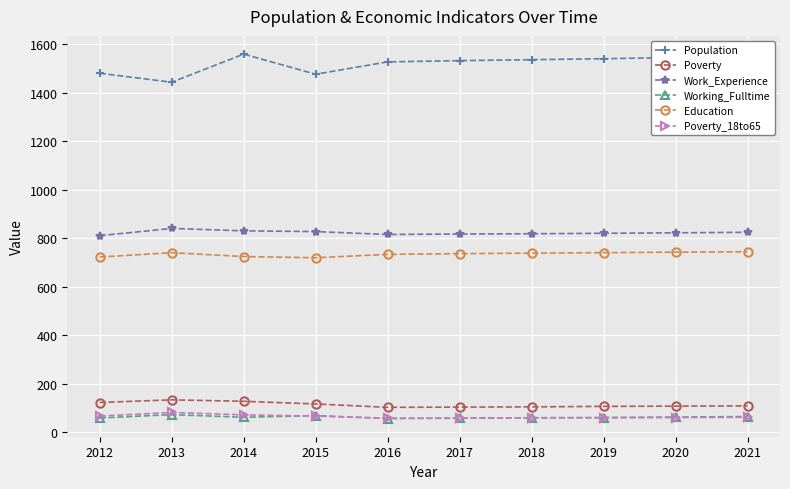

True or false: Work_Experience and Population intersect in this chart.

False